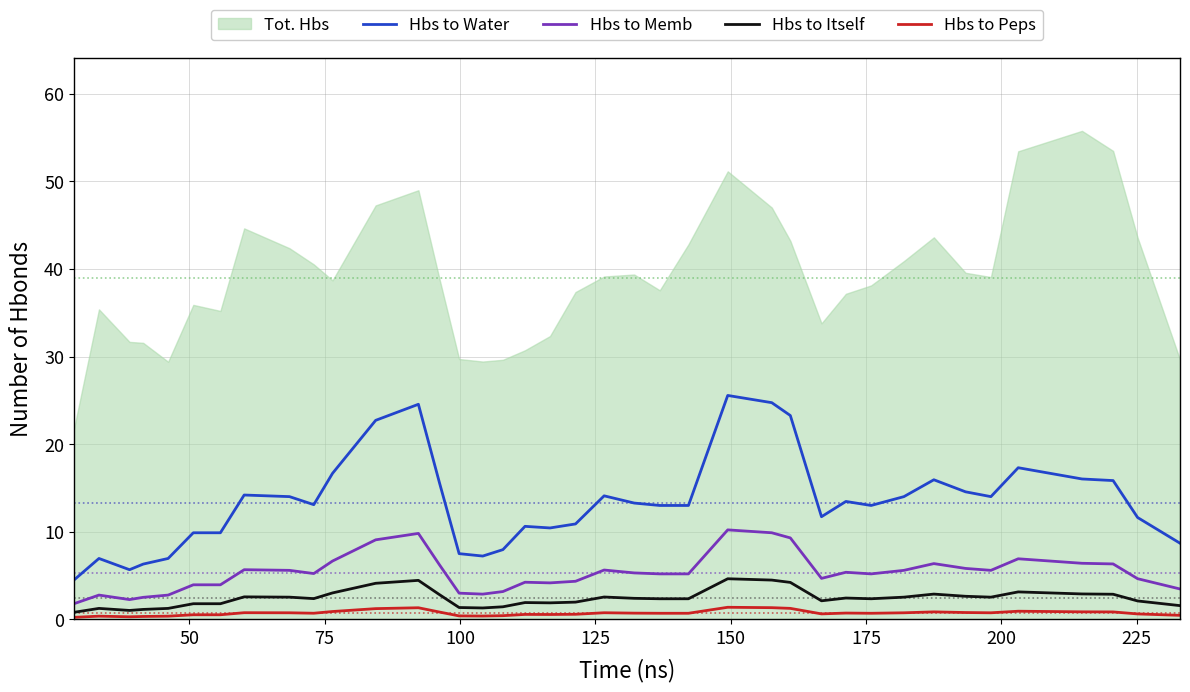

What is the maximum value for Hbs to Peps?

1.4